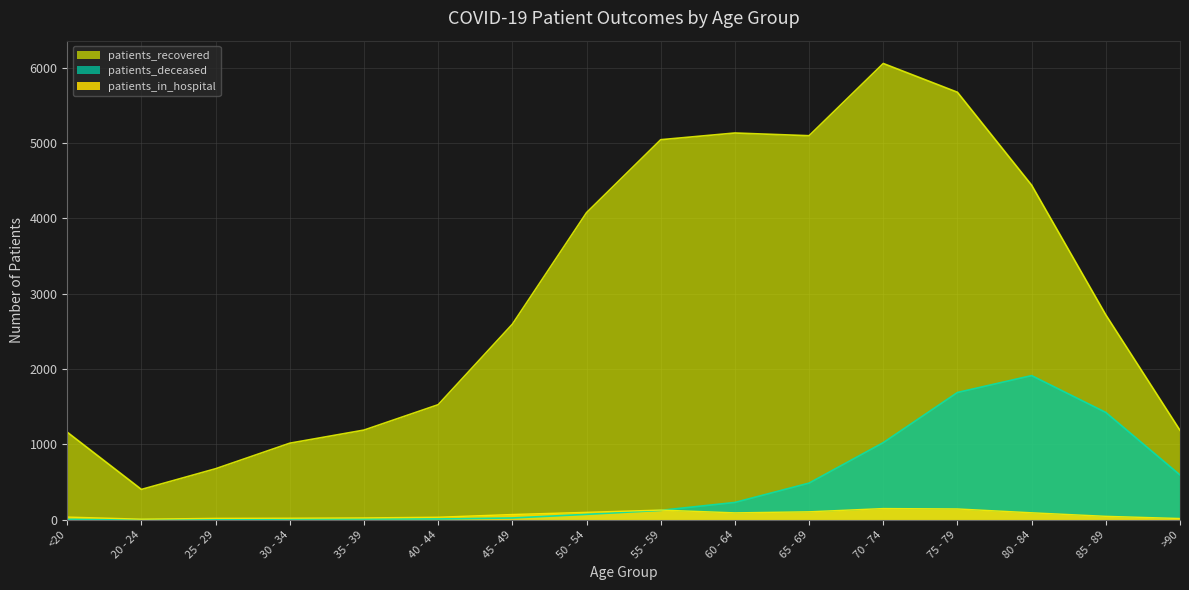

How many values in the patients_in_hospital series are below 70?

8